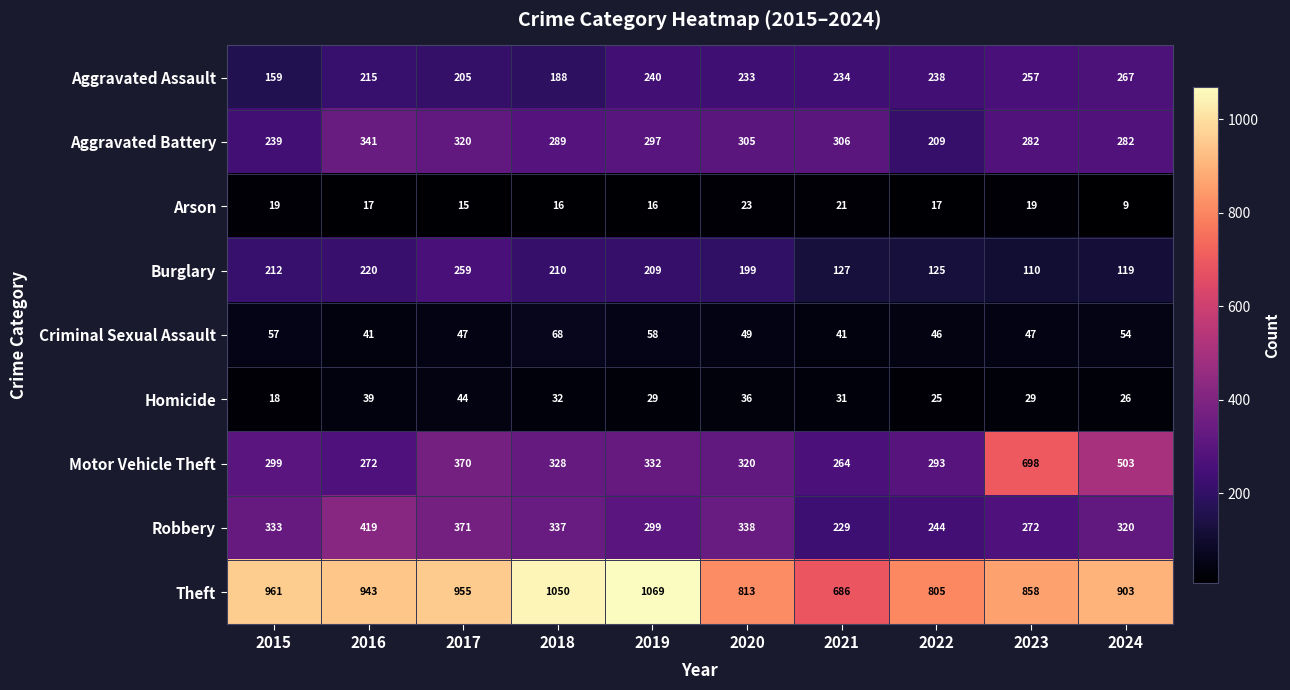

What is the minimum value shown in the chart?

9